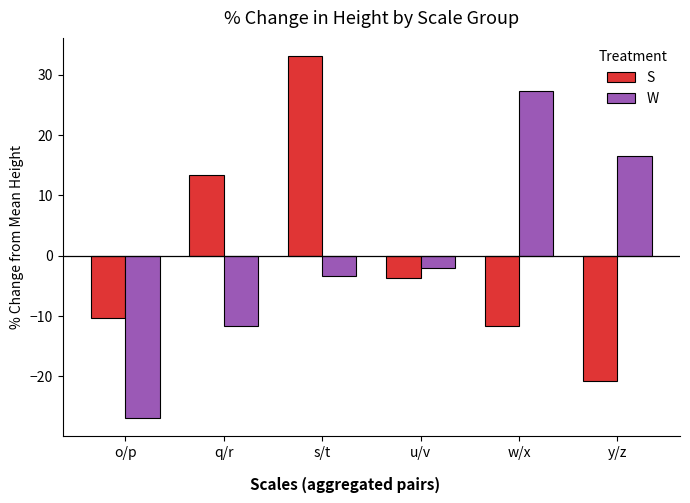

How many distinct data groups are displayed?

2